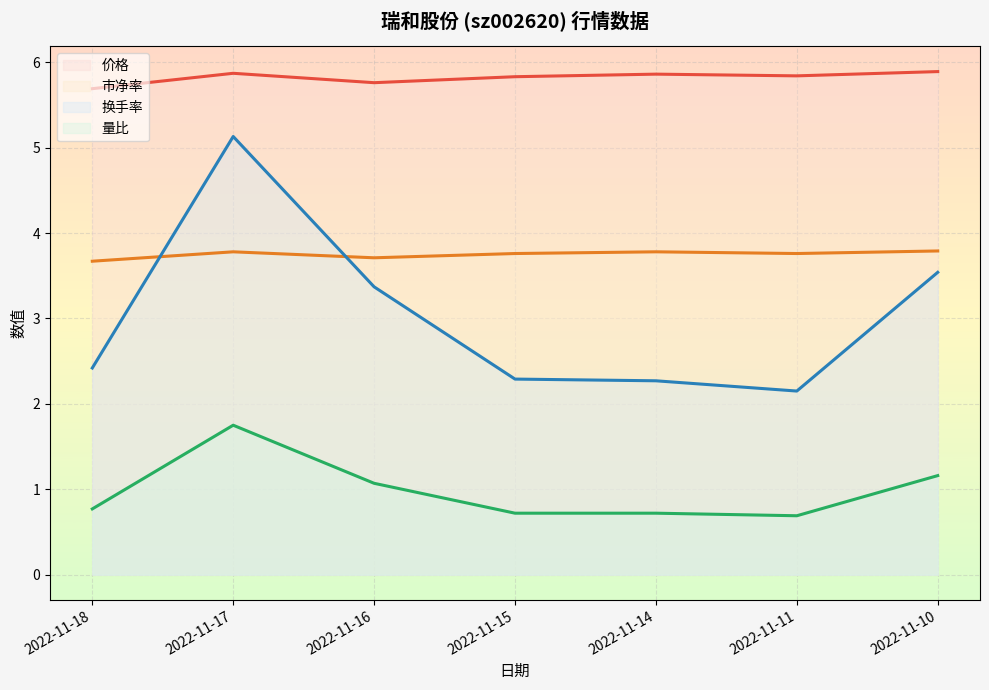

The value of 市净率 at 2022-11-11 is 6.4. True or false?

False